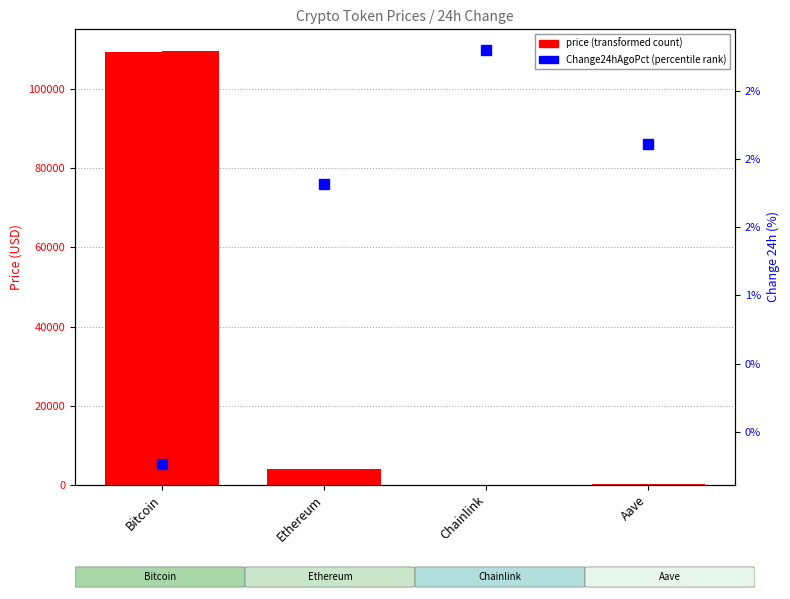

Count the number of categories in the chart.

4